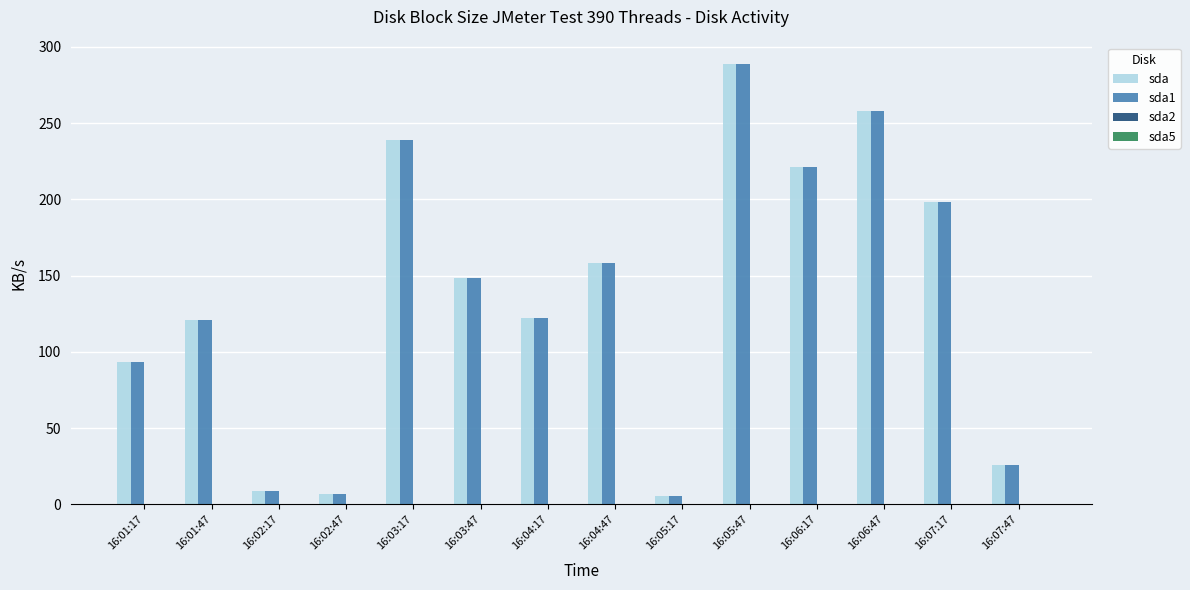

Which label corresponds to the largest value in the chart?

16:05:47